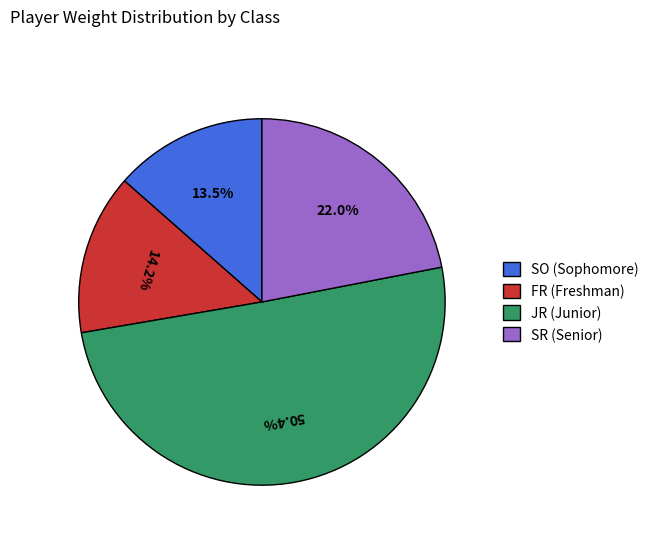

Rank the categories by value from lowest to highest.

SO (Sophomore), FR (Freshman), SR (Senior), JR (Junior)